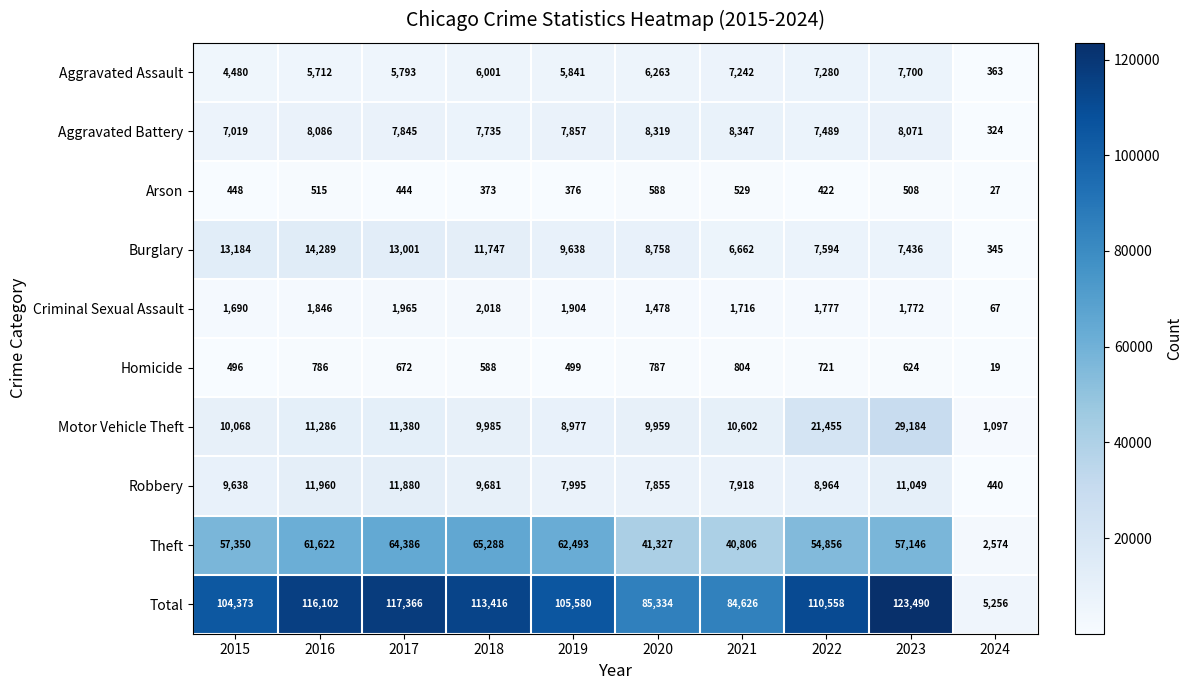

Which category has the highest value in the Arson series?

2020